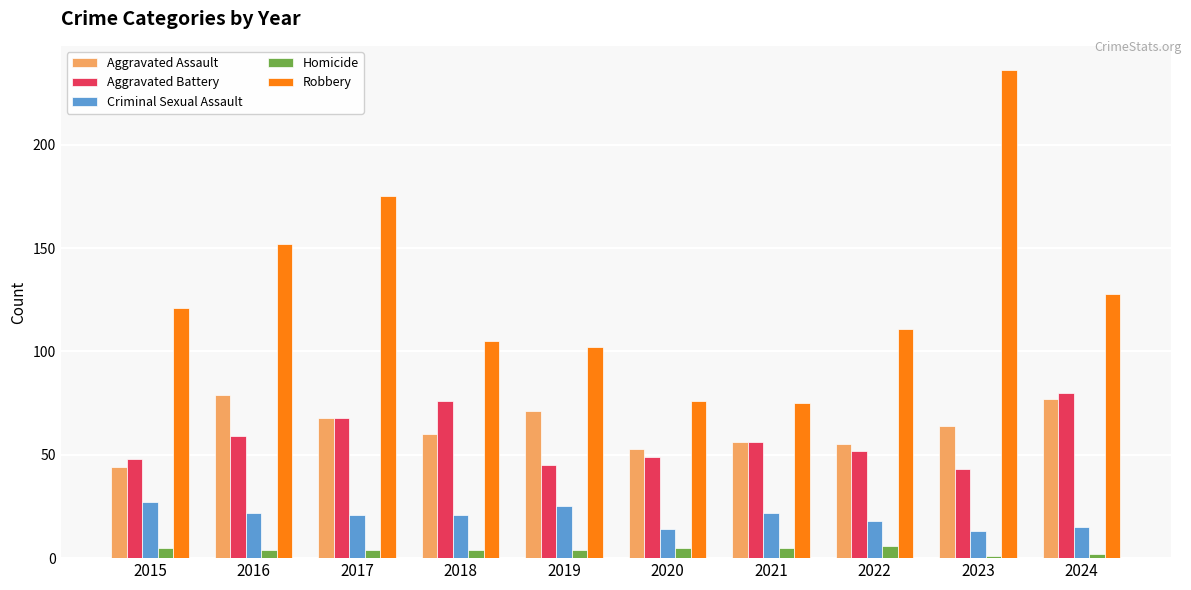

What is the total value across all series at 2024?

302